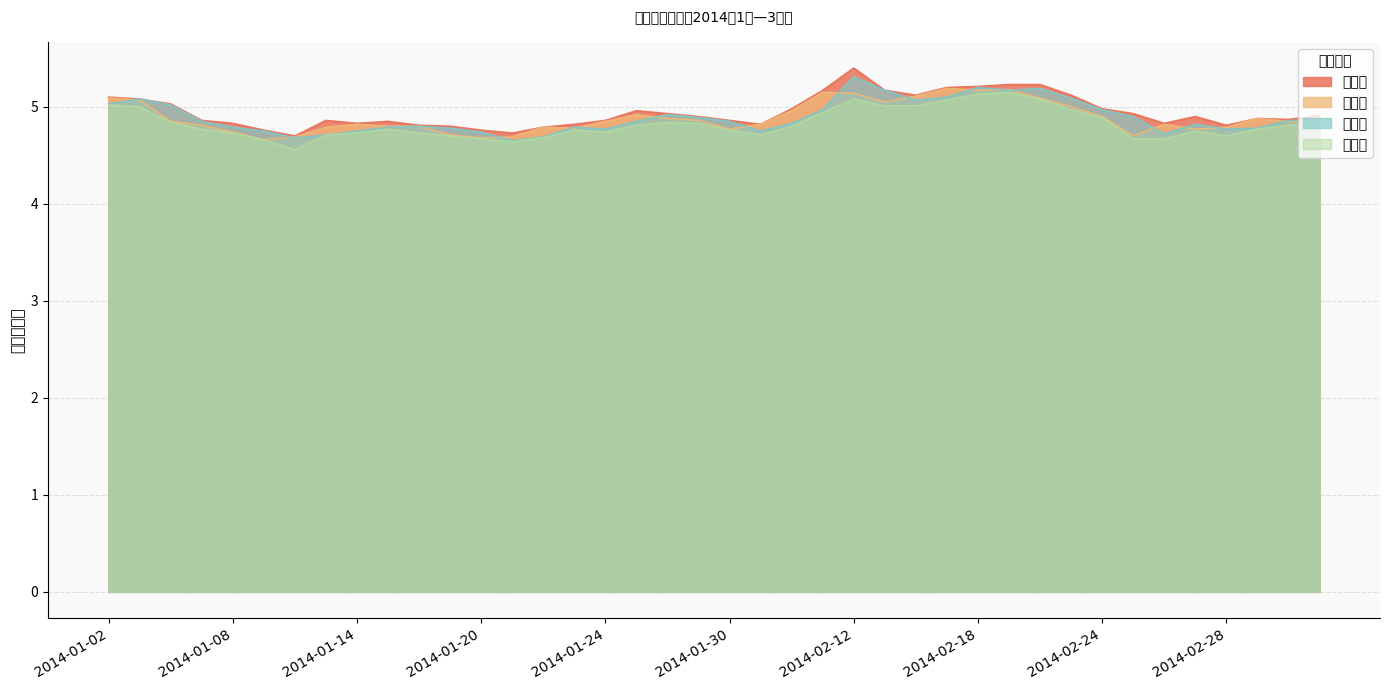

How many distinct data groups are displayed?

4